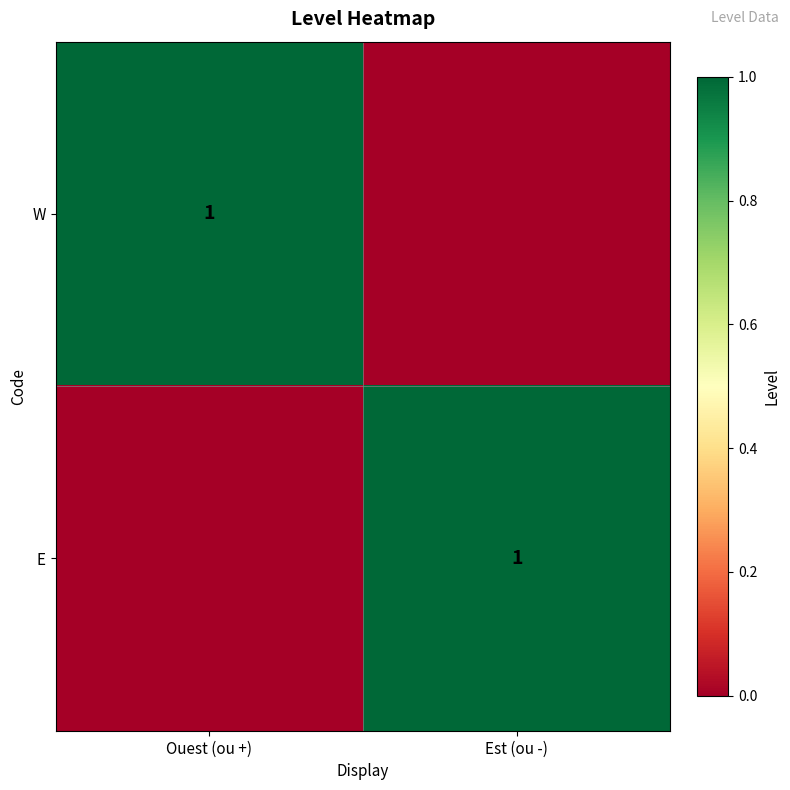

What is the spread (max minus min) of values at Ouest (ou +)?

1